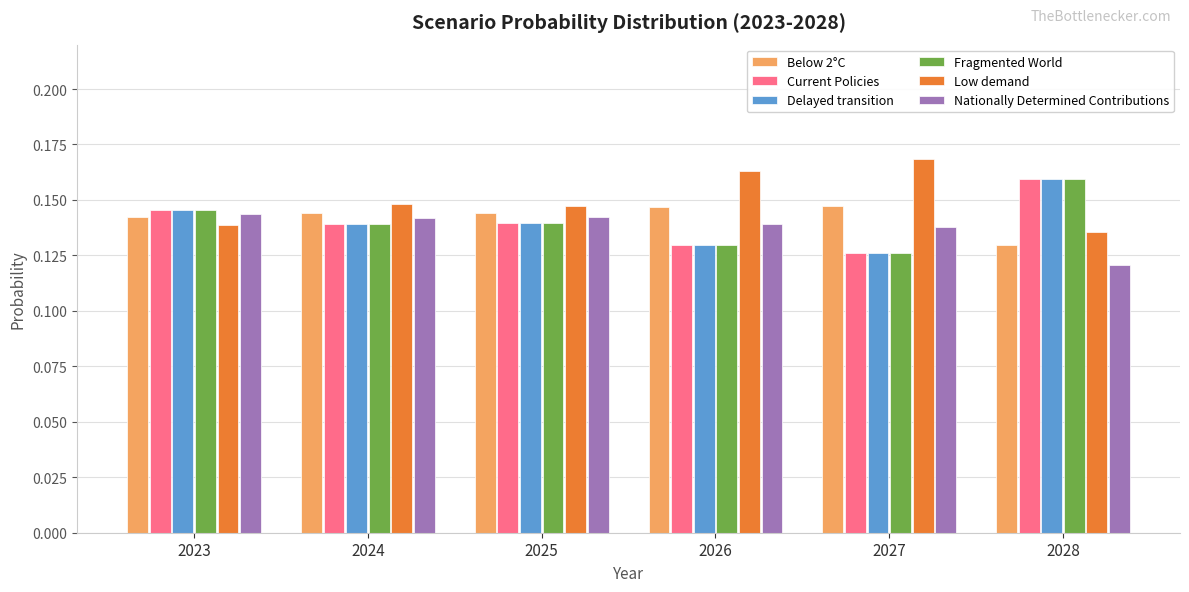

At which category does the chart reach its peak across all series?

2027